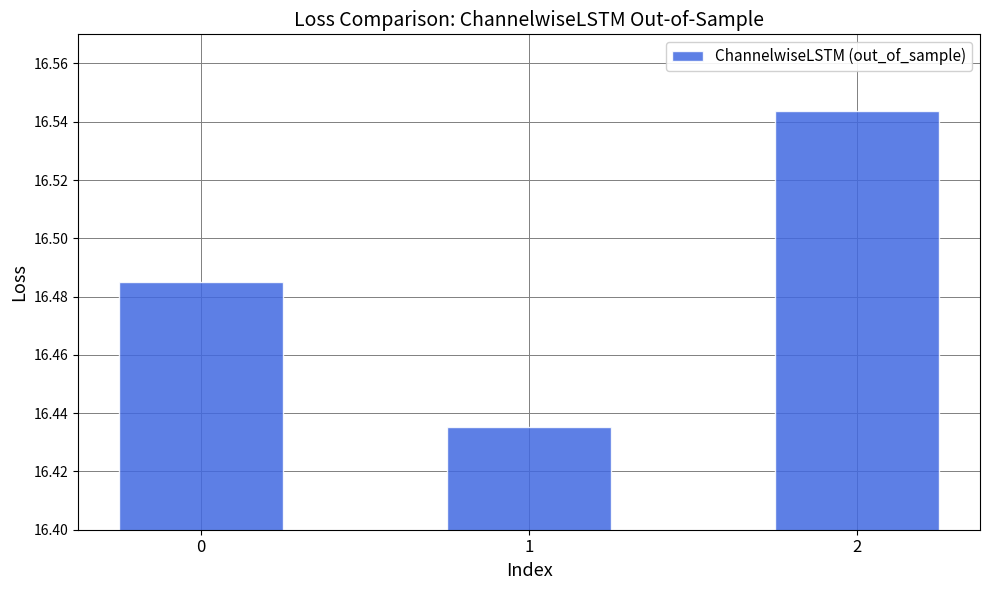

List the labels in order of value, smallest first.

1, 0, 2